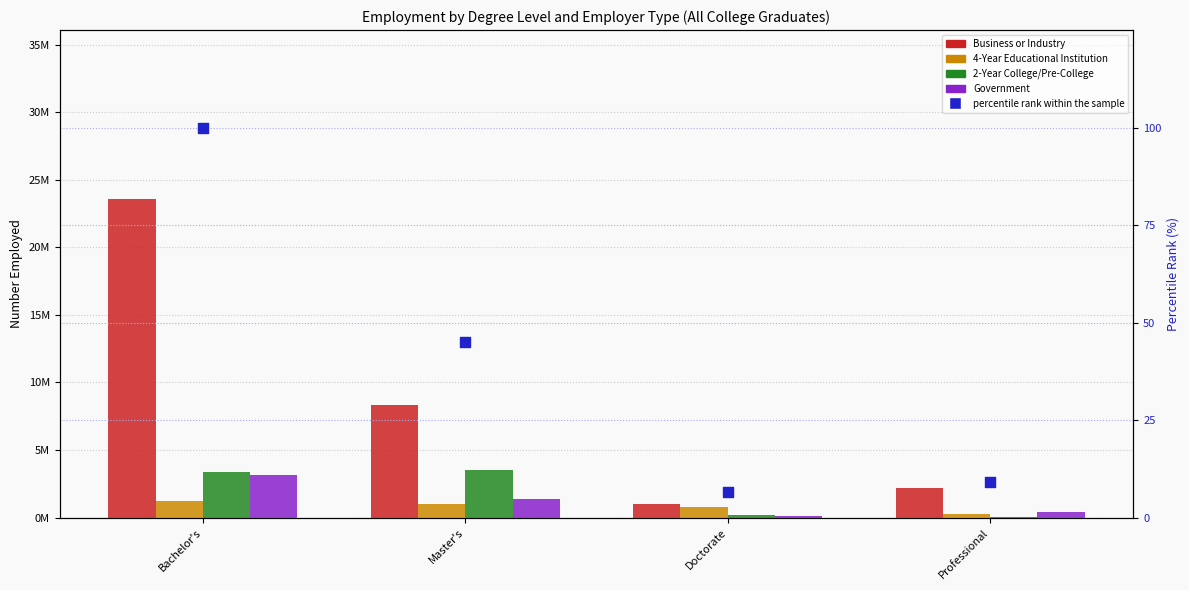

Which series contains the highest Y value?

Business or Industry